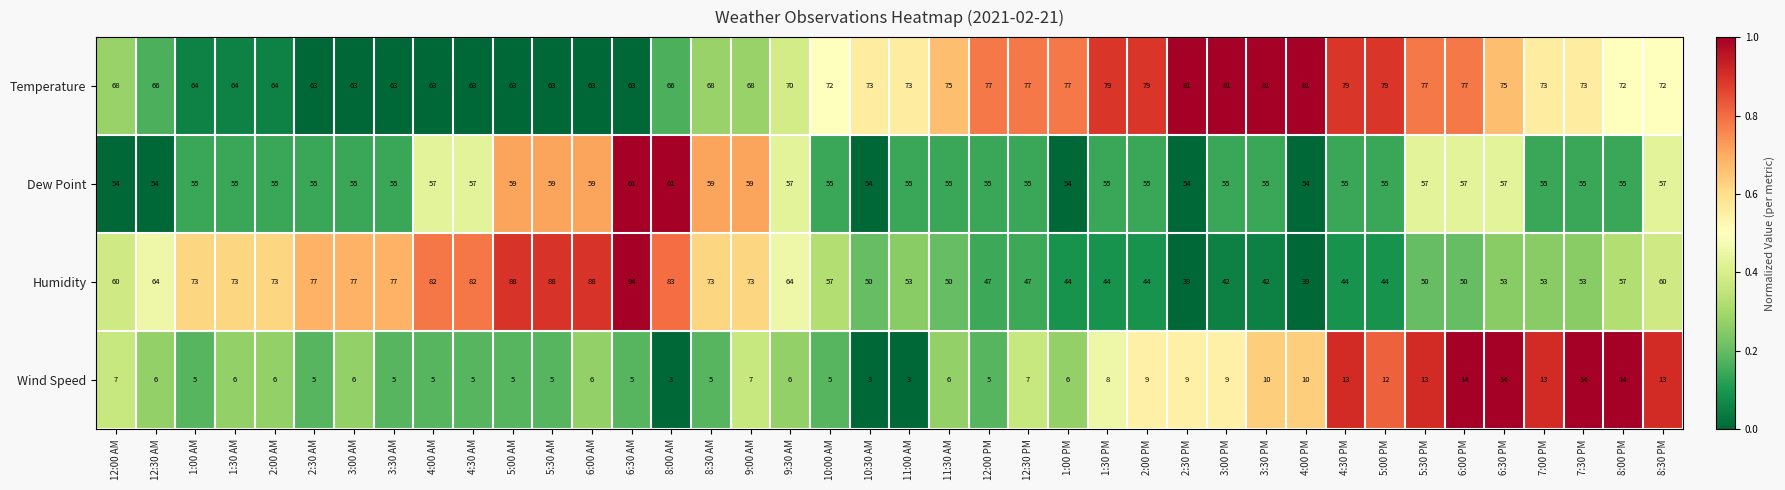

What is the minimum value shown in the chart?

3